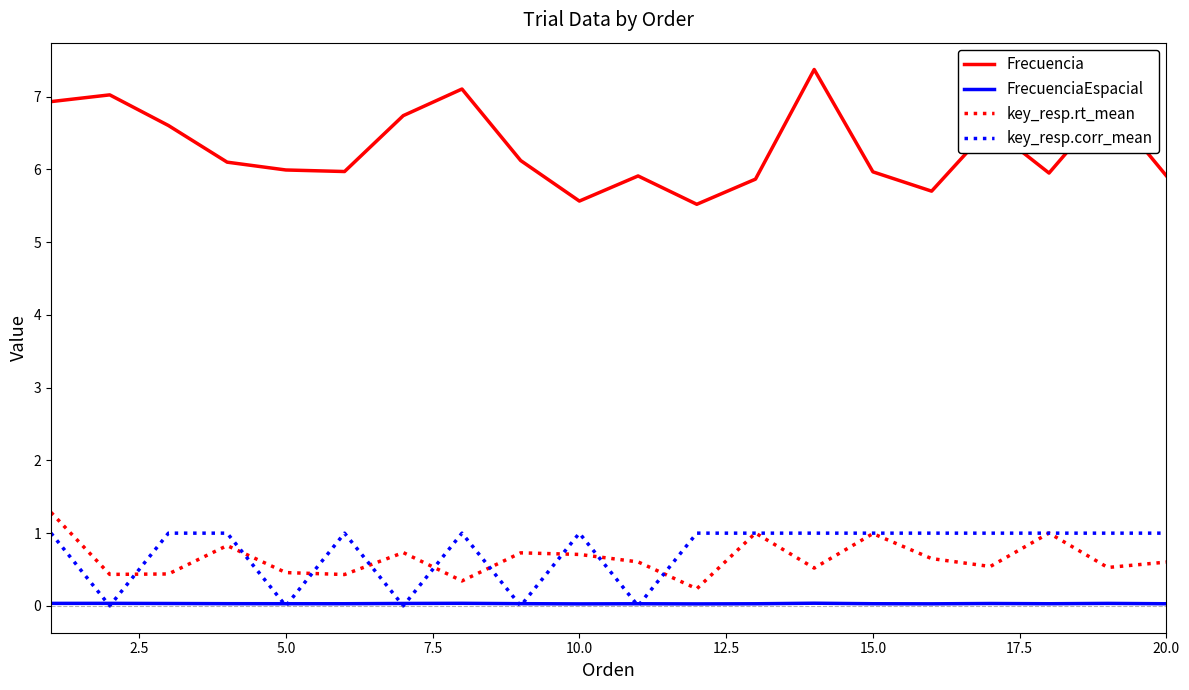

True or false: Frecuencia and key_resp.rt_mean cross at least once.

False